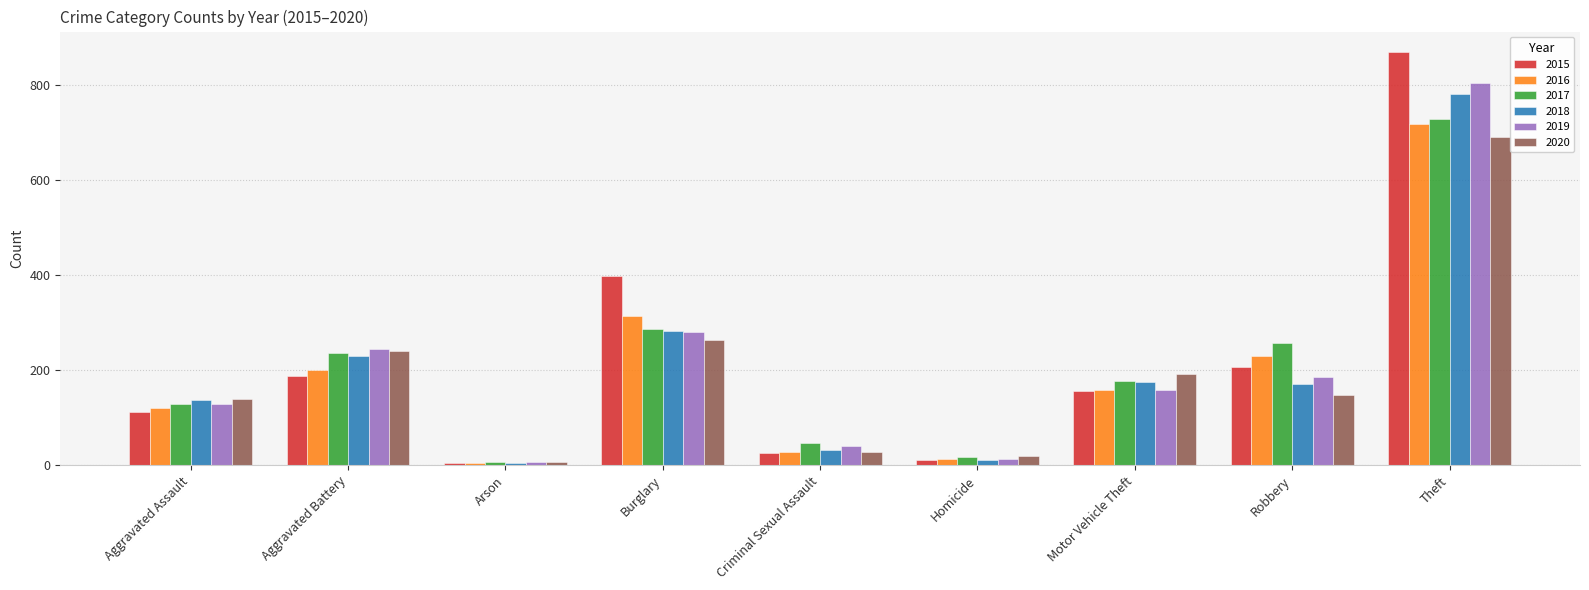

Rank the series by their maximum value, from lowest to highest.

2020, 2016, 2017, 2018, 2019, 2015